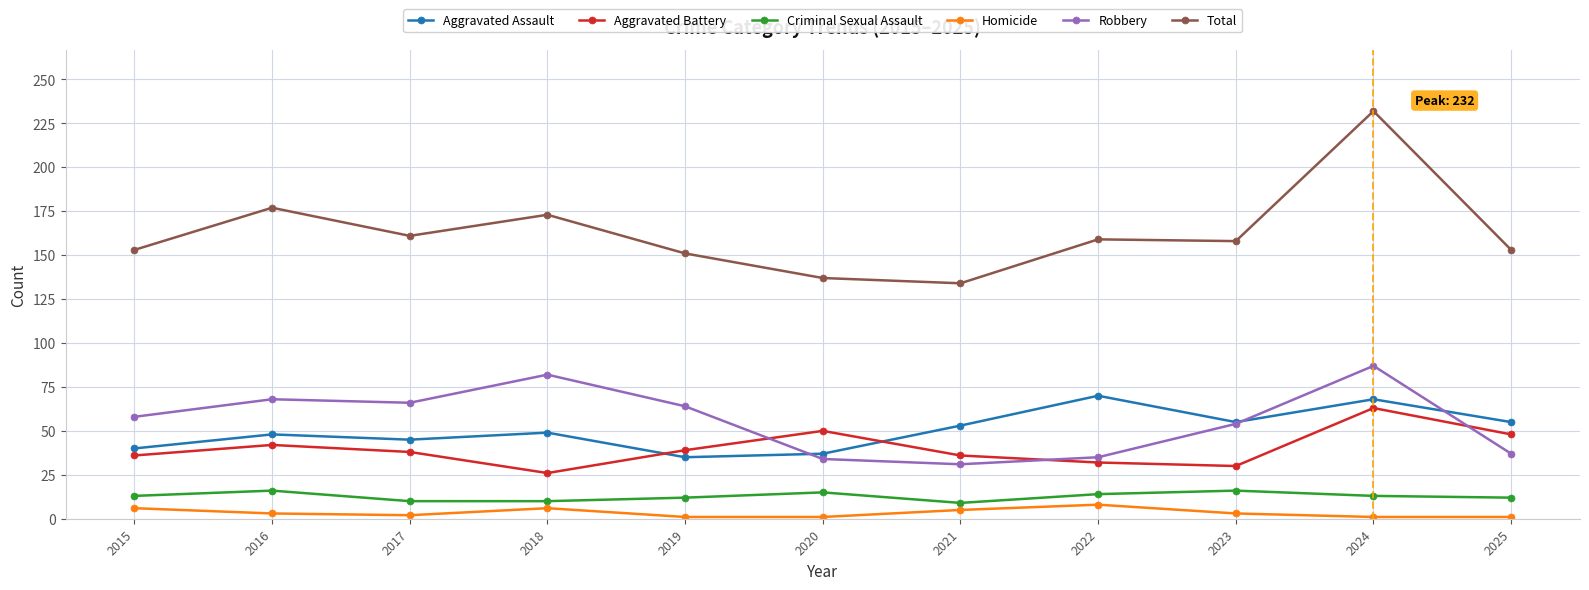

Where is the first local maximum for Total?

2016